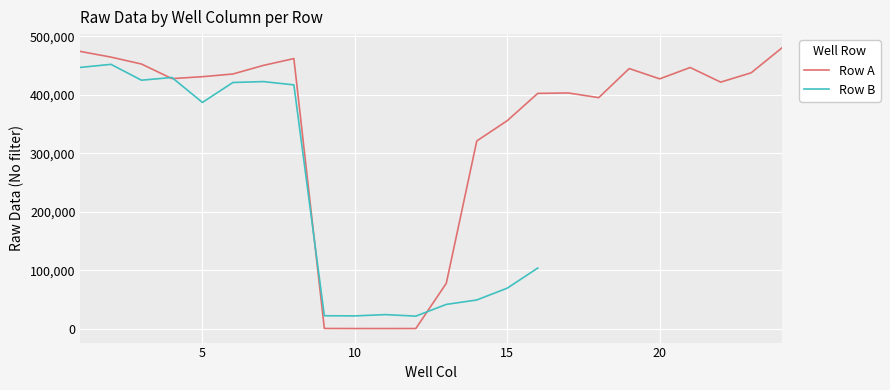

Where is the data nearest to the value 240062?

14